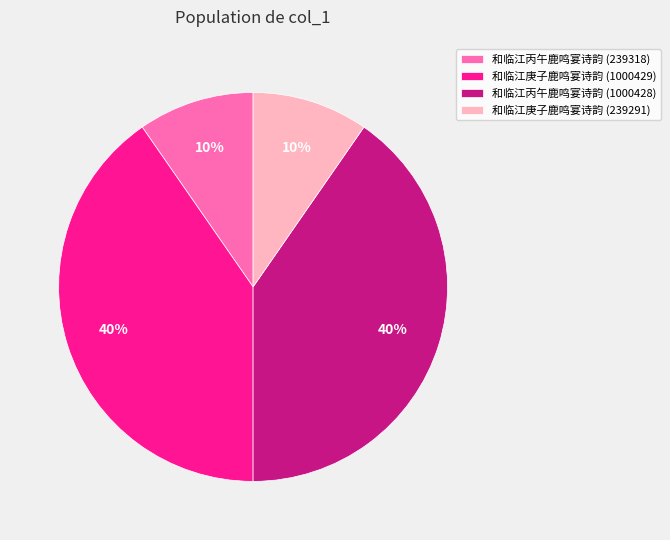

To the nearest percent, what percentage of the pie is 和临江庚子鹿鸣宴诗韵 (1000429)?

40%